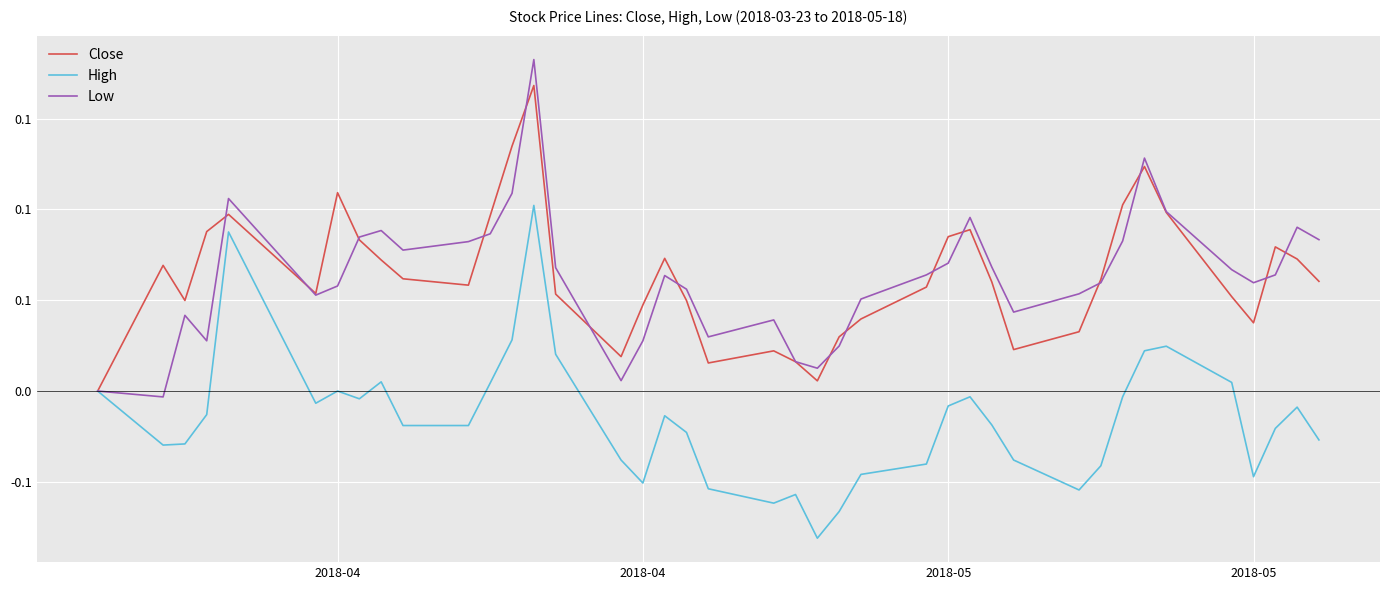

Rank the series by their maximum value, from highest to lowest.

Low, Close, High